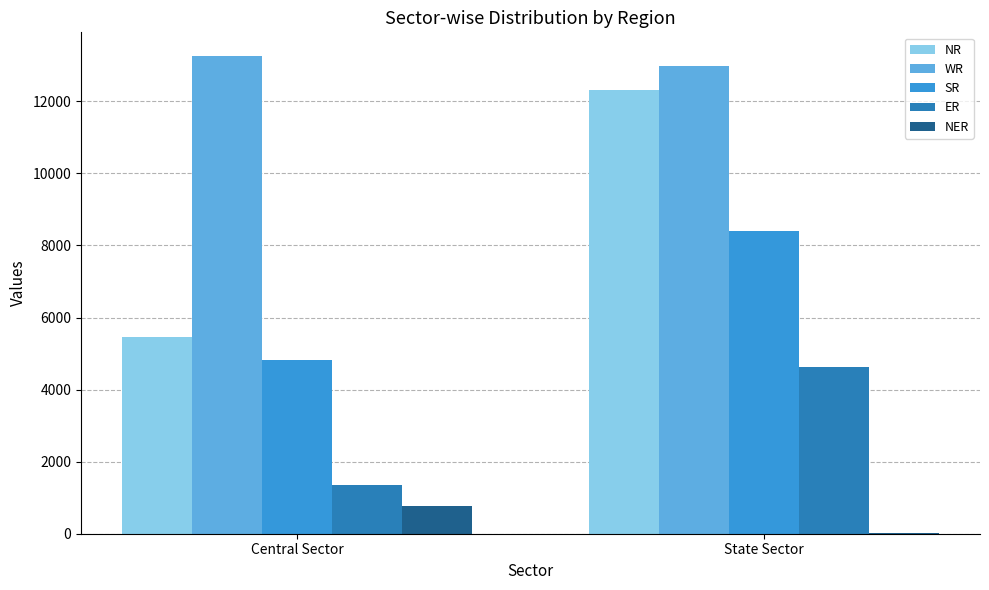

What is the highest value of the ER series?

4630